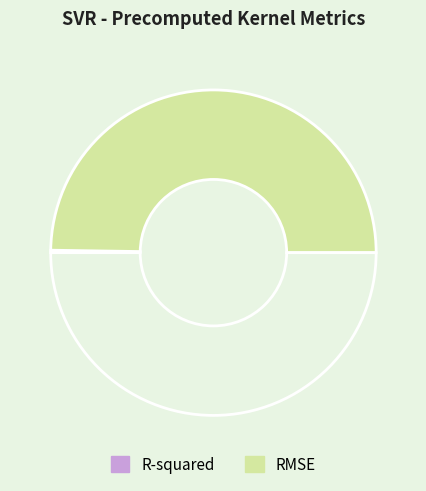

Does any single category account for the majority?

Yes